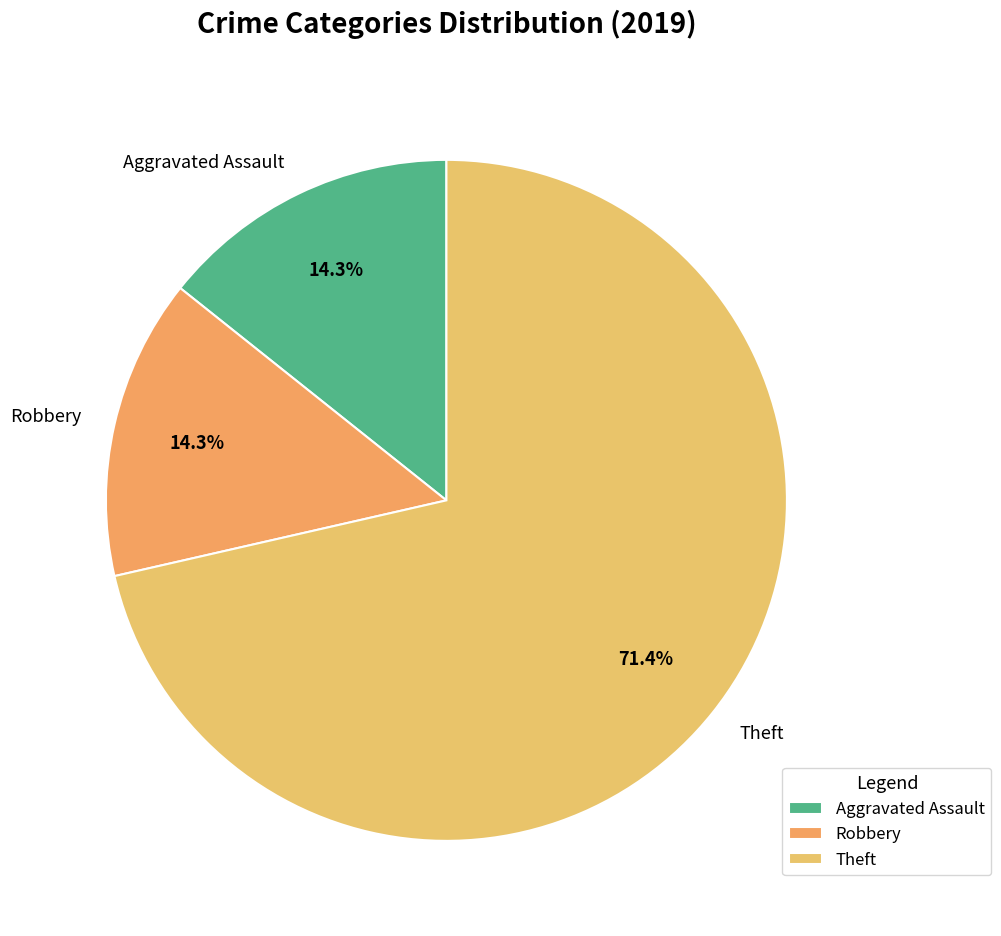

What is the majority slice?

Theft